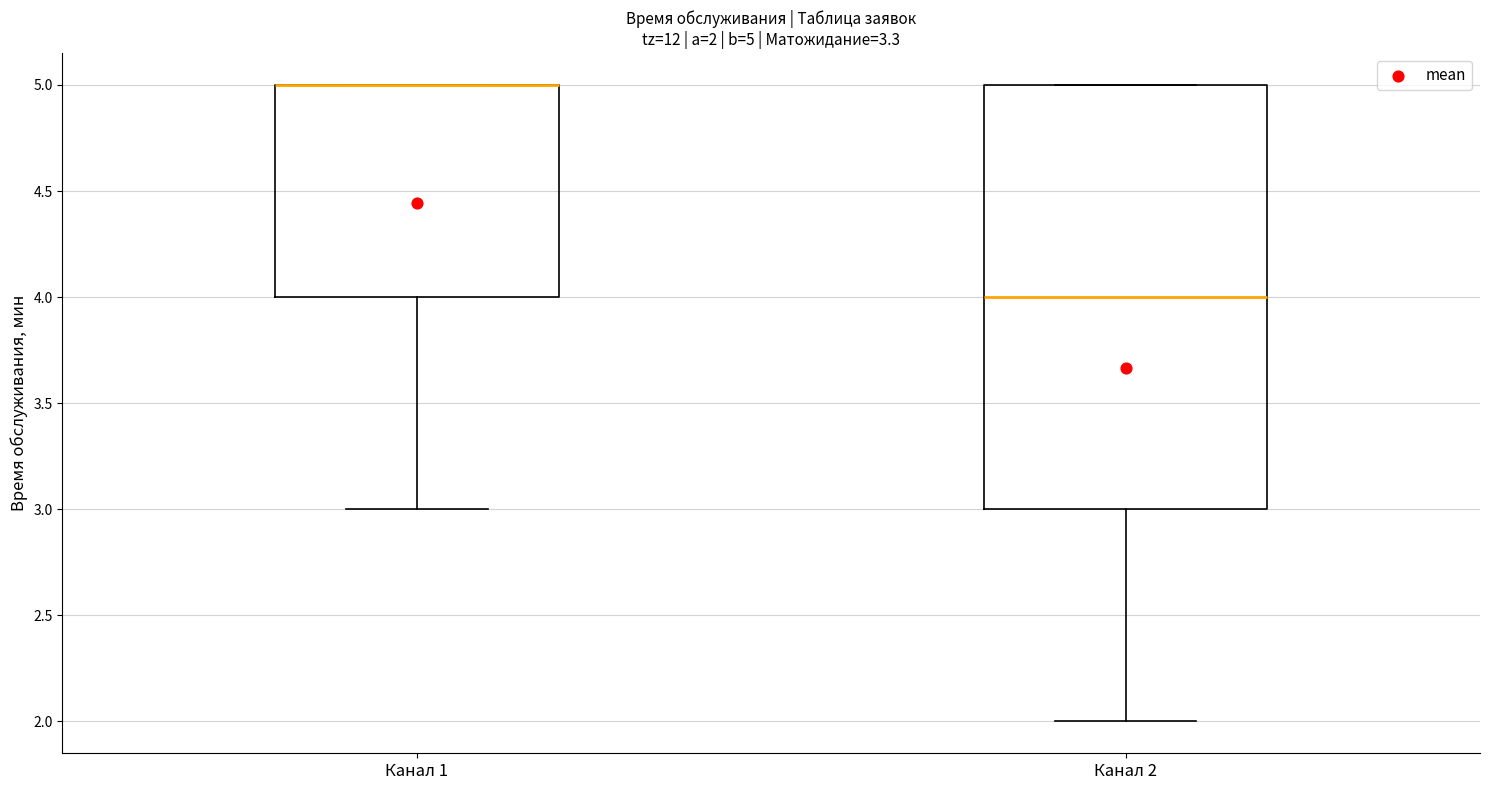

Which box is the tallest, from its lower edge to its upper edge?

Канал 2